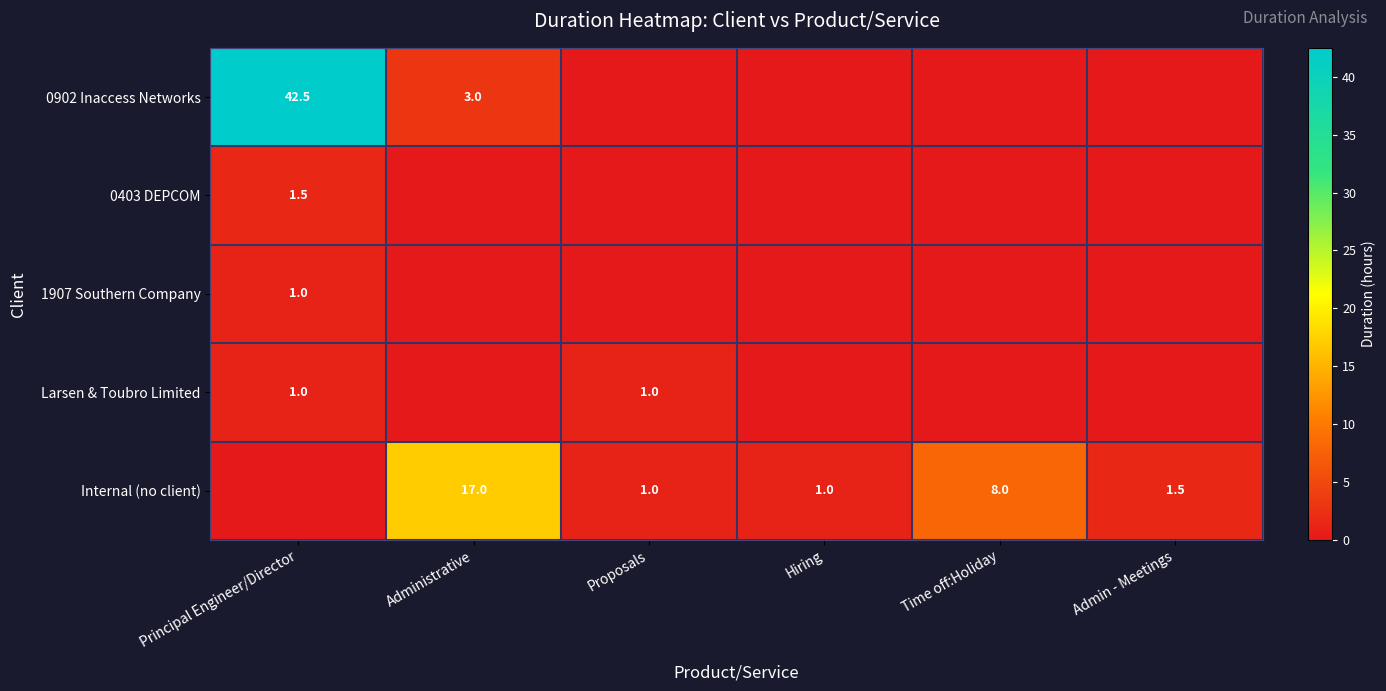

True or false: Internal (no client) has a value of 1.5 at Admin - Meetings.

True